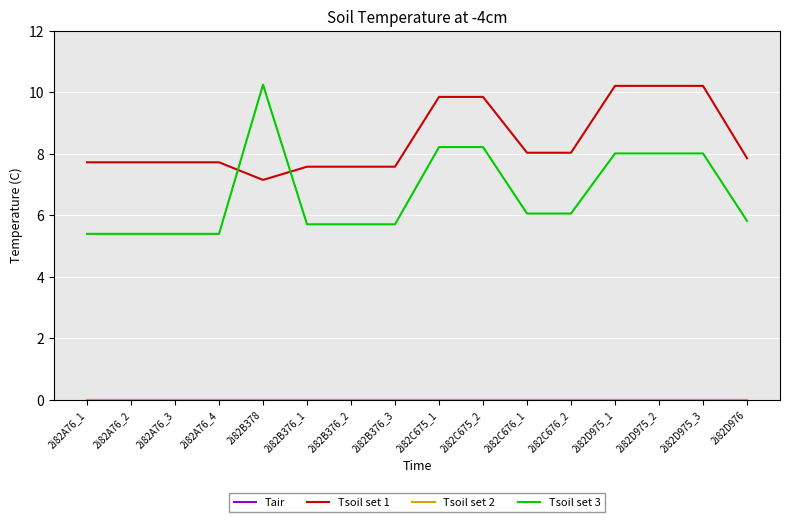

Reading left to right, extract all data points from this chart.

Tair: 2i82A76_1=0.0	2i82A76_2=0.0	2i82A76_3=0.0	2i82A76_4=0.0	2i82B378=0.0	2i82B376_1=0.0	2i82B376_2=0.0	2i82B376_3=0.0	2i82C675_1=0.0	2i82C675_2=0.0	2i82C676_1=0.0	2i82C676_2=0.0	2i82D975_1=0.0	2i82D975_2=0.0	2i82D975_3=0.0	2i82D976=0.0
Tsoil set 1: 2i82A76_1=7.7	2i82A76_2=7.7	2i82A76_3=7.7	2i82A76_4=7.7	2i82B378=7.1	2i82B376_1=7.6	2i82B376_2=7.6	2i82B376_3=7.6	2i82C675_1=9.9	2i82C675_2=9.9	2i82C676_1=8.0	2i82C676_2=8.0	2i82D975_1=10.2	2i82D975_2=10.2	2i82D975_3=10.2	2i82D976=7.9
Tsoil set 2: 2i82A76_1=0.0	2i82A76_2=0.0	2i82A76_3=0.0	2i82A76_4=0.0	2i82B378=0.0	2i82B376_1=0.0	2i82B376_2=0.0	2i82B376_3=0.0	2i82C675_1=0.0	2i82C675_2=0.0	2i82C676_1=0.0	2i82C676_2=0.0	2i82D975_1=0.0	2i82D975_2=0.0	2i82D975_3=0.0	2i82D976=0.0
Tsoil set 3: 2i82A76_1=5.4	2i82A76_2=5.4	2i82A76_3=5.4	2i82A76_4=5.4	2i82B378=10.2	2i82B376_1=5.7	2i82B376_2=5.7	2i82B376_3=5.7	2i82C675_1=8.2	2i82C675_2=8.2	2i82C676_1=6.1	2i82C676_2=6.1	2i82D975_1=8.0	2i82D975_2=8.0	2i82D975_3=8.0	2i82D976=5.8